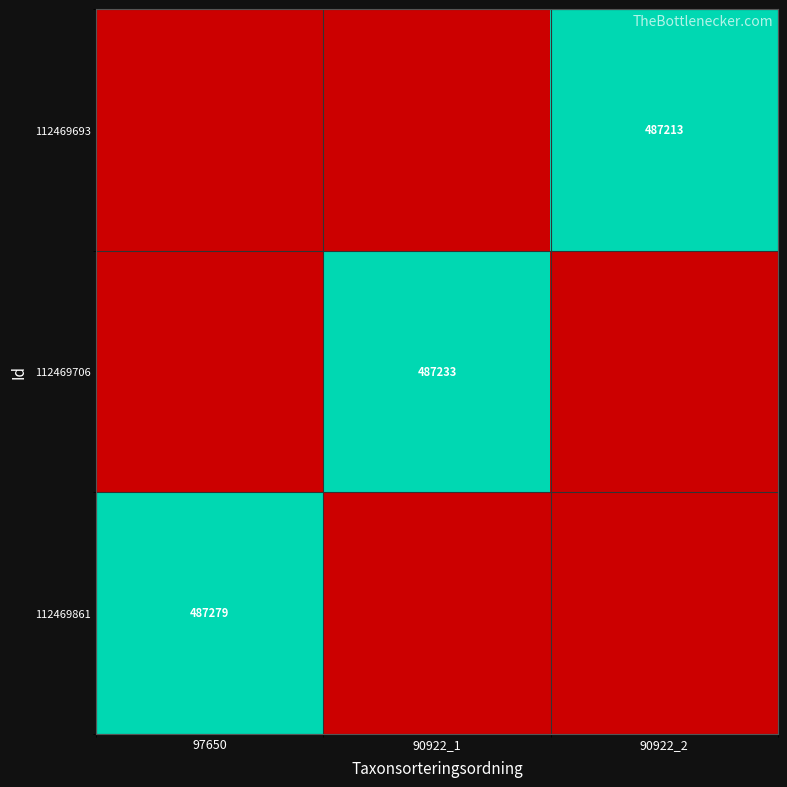

Which label corresponds to the largest value in the chart?

97650